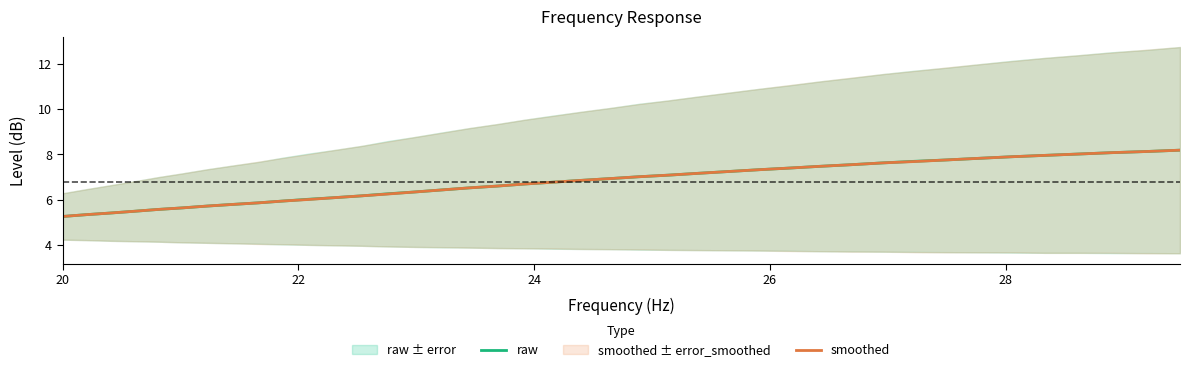

True or false: smoothed and raw cross at least once.

False